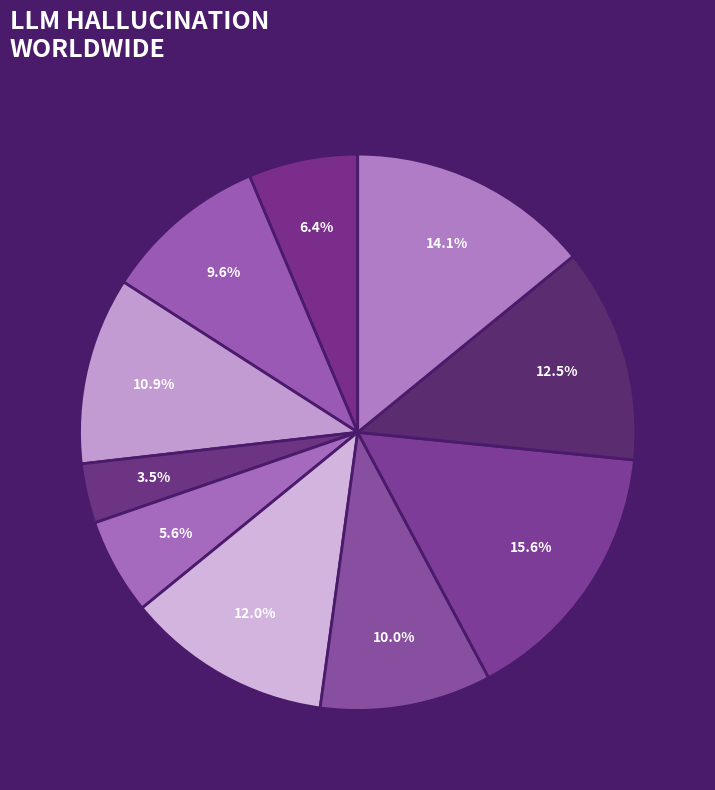

How many slices are in this pie chart?

10